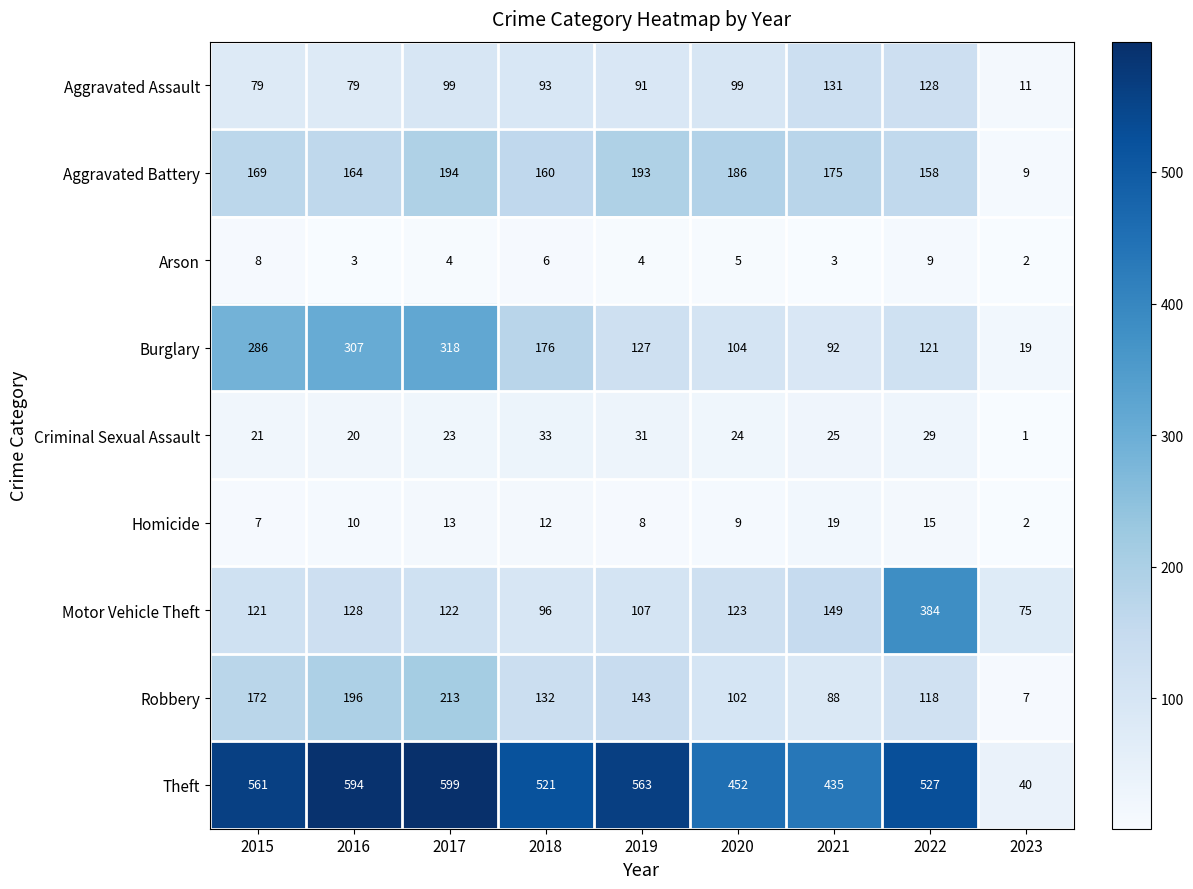

Which series has the largest range (max minus min)?

Theft